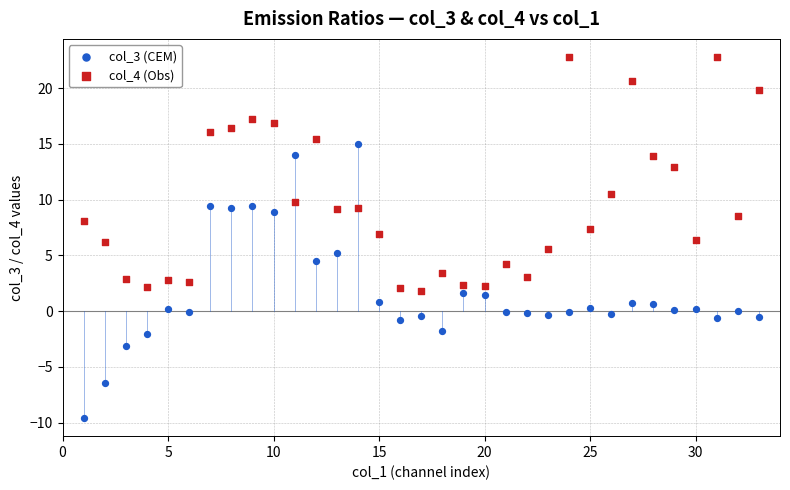

Which series has the largest Y range (max minus min)?

col_3 (CEM)